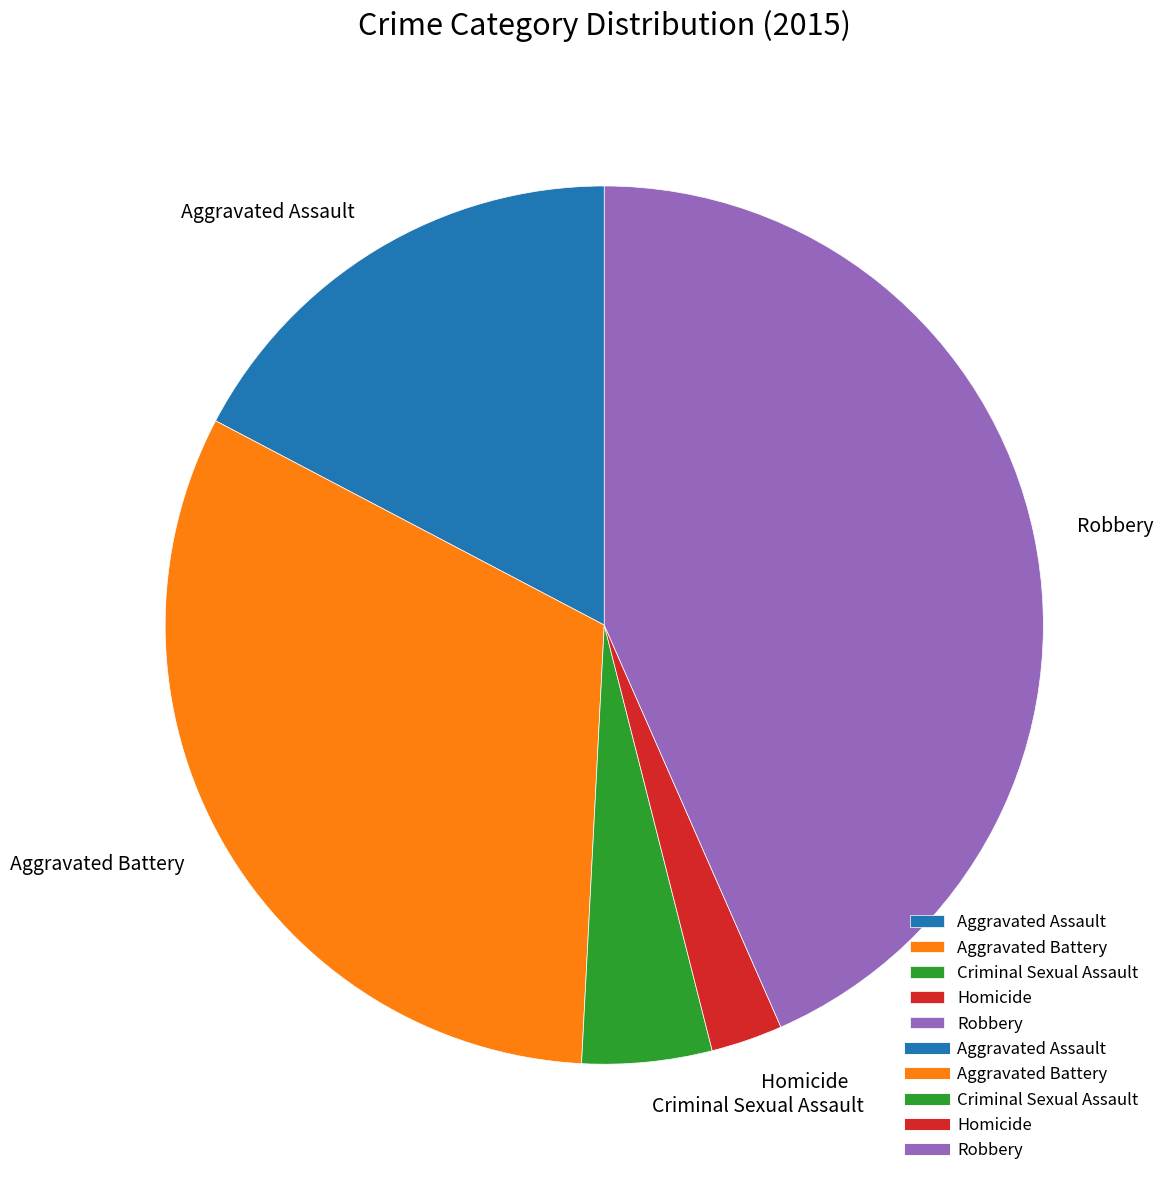

What is the largest slice in the pie chart?

Robbery